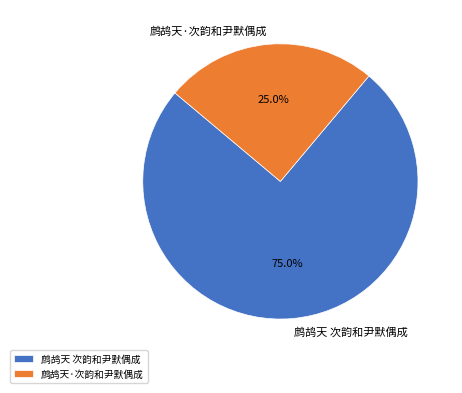

How many segments does this pie chart have?

2